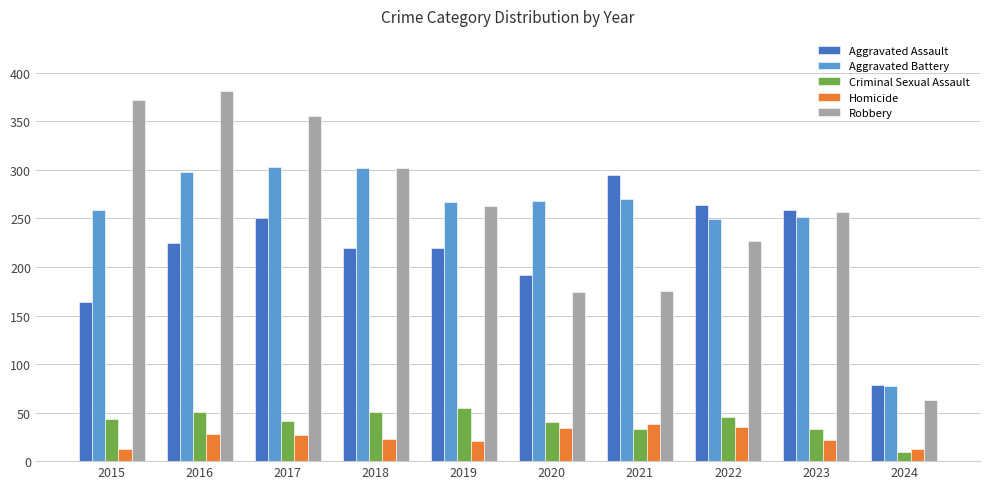

What is the maximum value for Homicide?

38